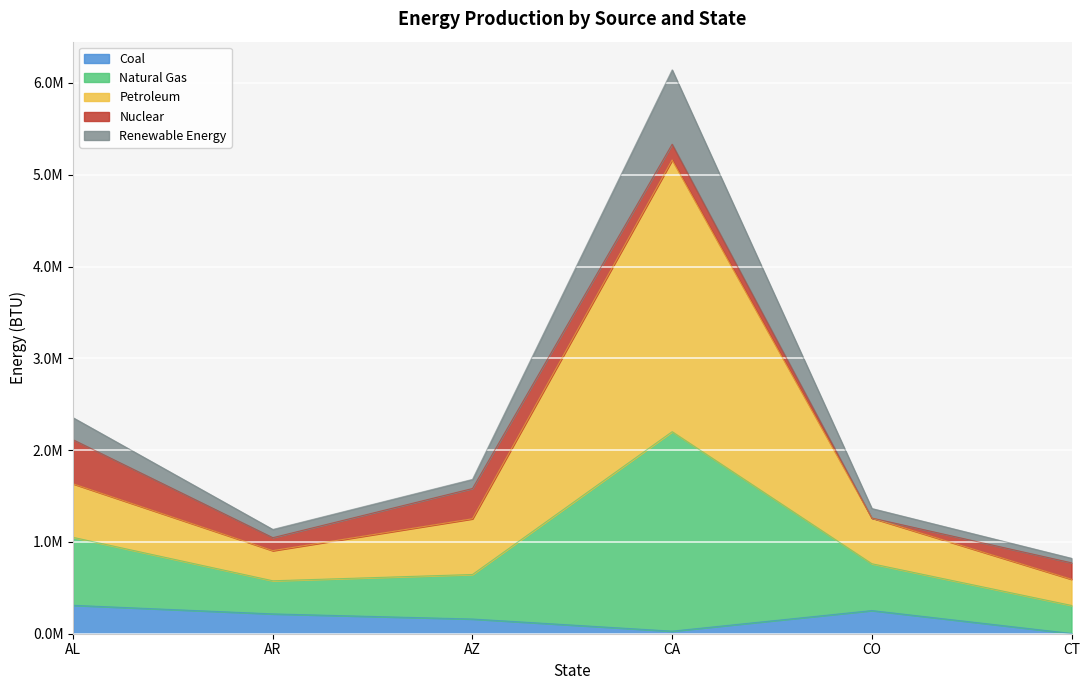

Does the chart display data point markers on the line(s)?

No